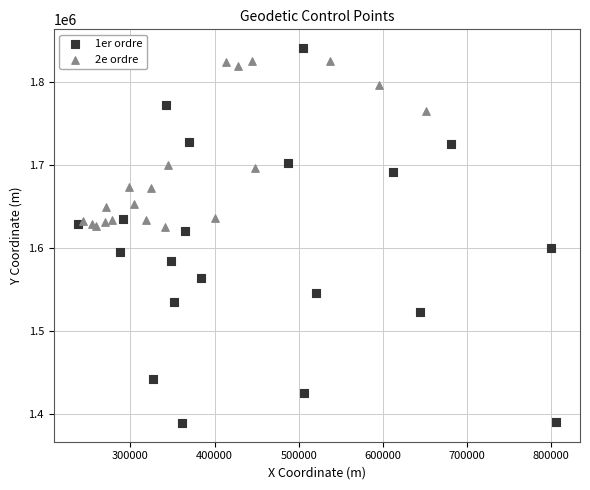

Which series reaches the maximum Y coordinate?

1er ordre